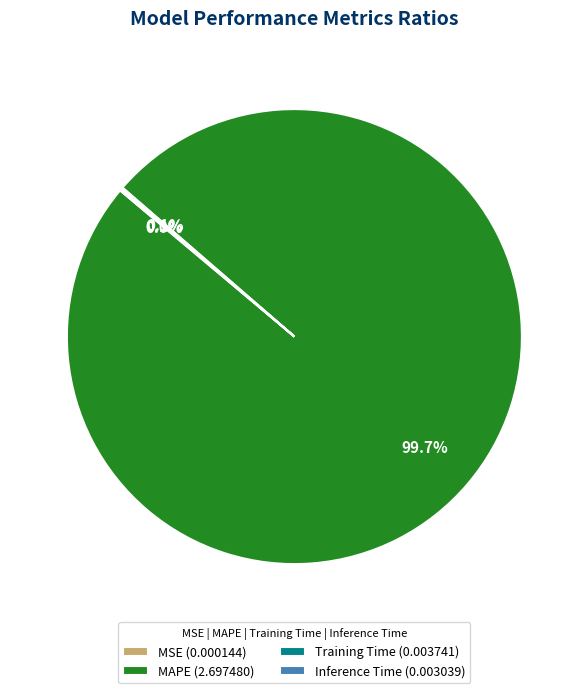

What is the majority slice?

MAPE